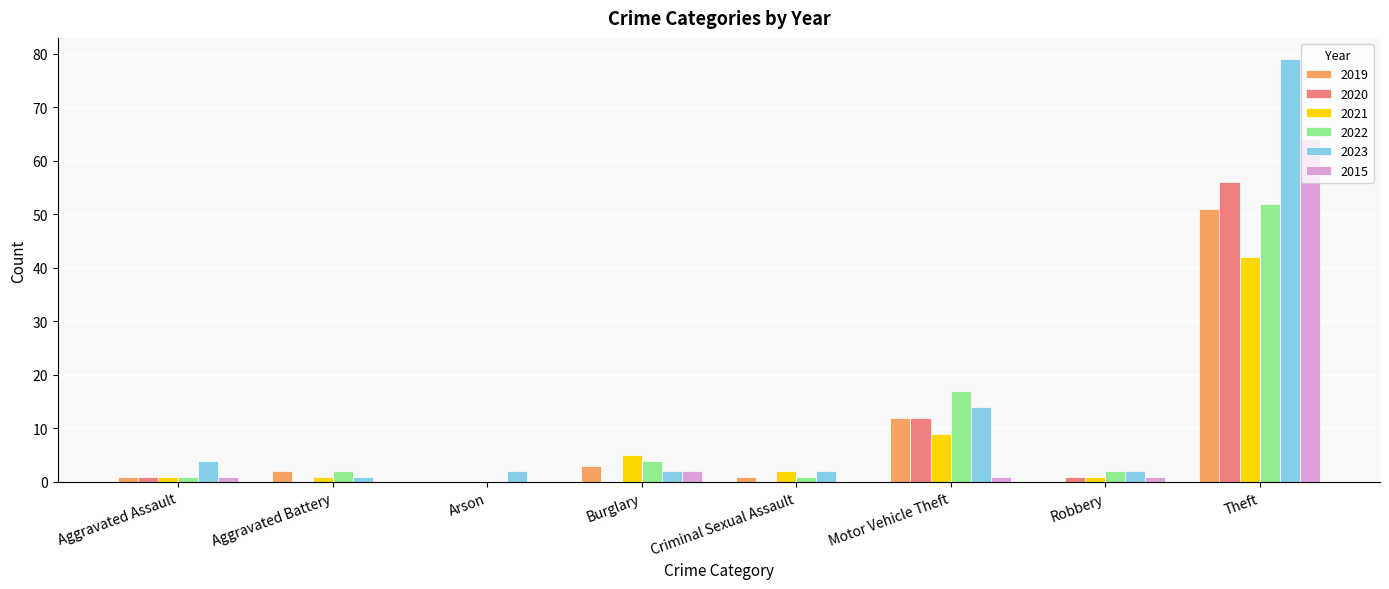

At which category is the sum across all series the highest?

Theft